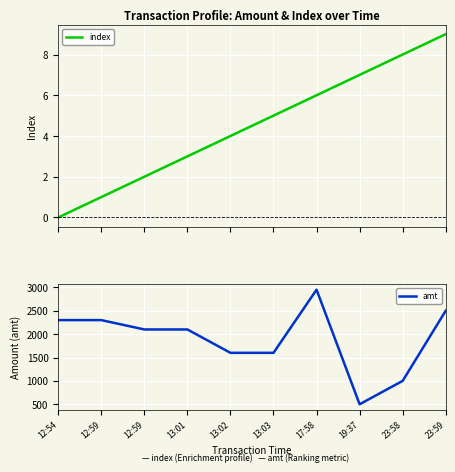

True or false: amt and index intersect in this chart.

False